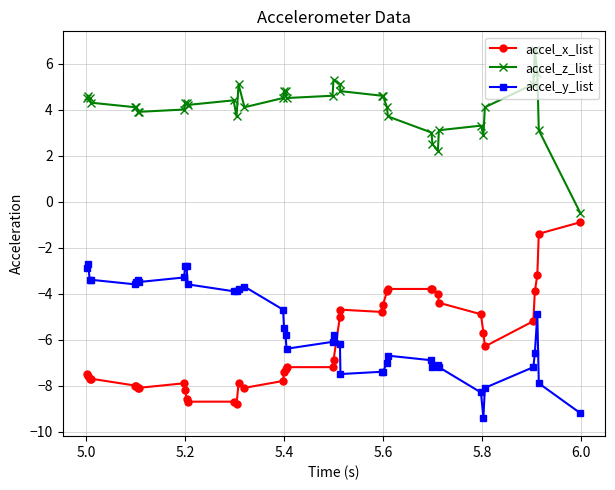

Reading left to right, list all the values displayed in this chart.

accel_x_list: -7.5	-7.6	-7.7	-7.7	-8.0	-8.0	-8.1	-8.1	-7.9	-8.2	-8.6	-8.7	-8.7	-8.8	-7.9	-8.1	-7.8	-7.4	-7.3	-7.2	-7.2	-6.9	-5.0	-4.7	-4.8	-4.5	-3.9	-3.8	-3.8	-3.8	-4.0	-4.4	-4.9	-5.7	-6.3	-5.2	-3.9	-3.2	-1.4	-0.9
accel_z_list: 4.5	4.6	4.5	4.3	4.1	4.1	3.9	3.9	4.0	4.3	4.3	4.2	4.4	3.7	5.1	4.1	4.5	4.8	4.8	4.5	4.6	5.3	5.1	4.8	4.6	4.6	4.1	3.7	3.0	2.5	2.2	3.1	3.3	2.9	4.1	5.1	6.6	5.6	3.1	-0.5
accel_y_list: -2.9	-2.7	-3.4	-3.4	-3.6	-3.5	-3.4	-3.5	-3.3	-2.8	-2.8	-3.6	-3.9	-3.9	-3.8	-3.7	-4.7	-5.5	-5.8	-6.4	-6.1	-5.8	-6.2	-7.5	-7.4	-7.4	-7.0	-6.7	-6.9	-7.2	-7.1	-7.2	-8.3	-9.4	-8.1	-7.2	-6.6	-4.9	-7.9	-9.2